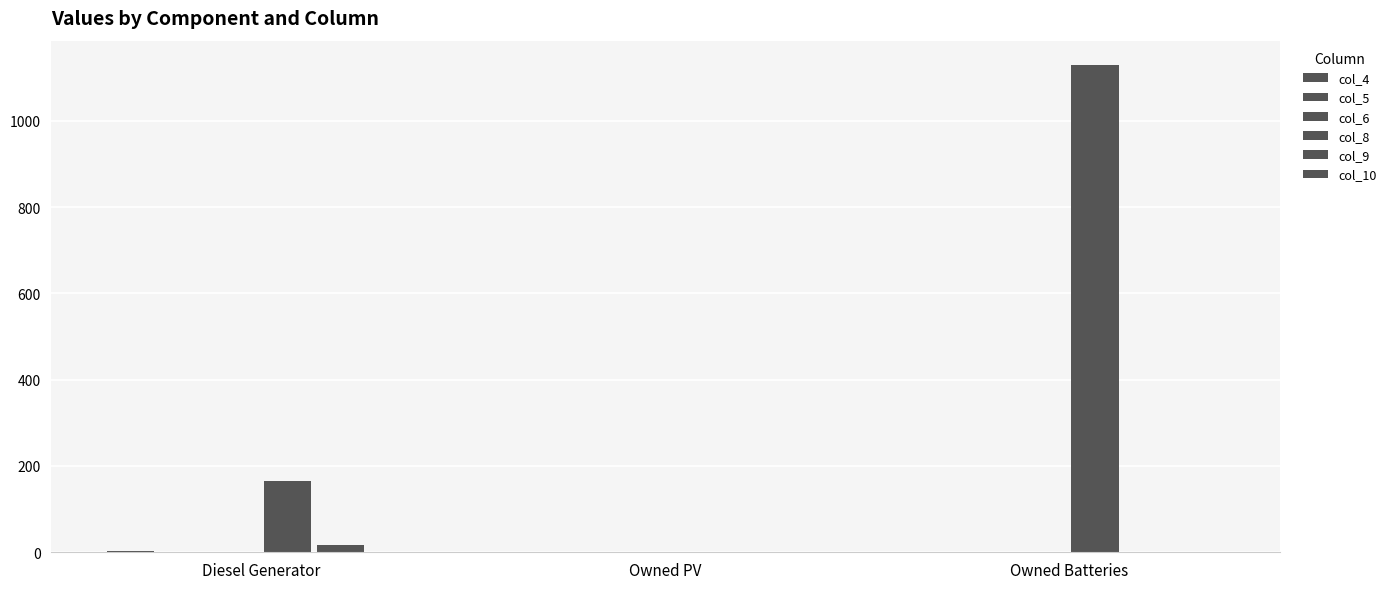

What is the label of the 1st bar from the left?

Diesel Generator